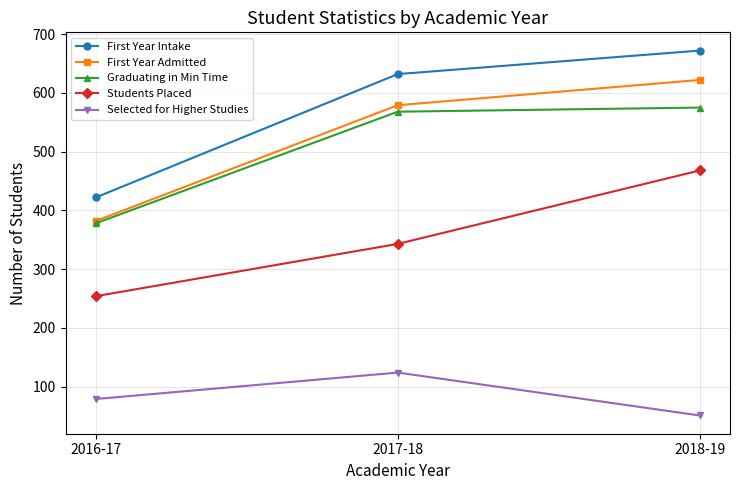

What is the label of the 1st point from the right?

2018-19